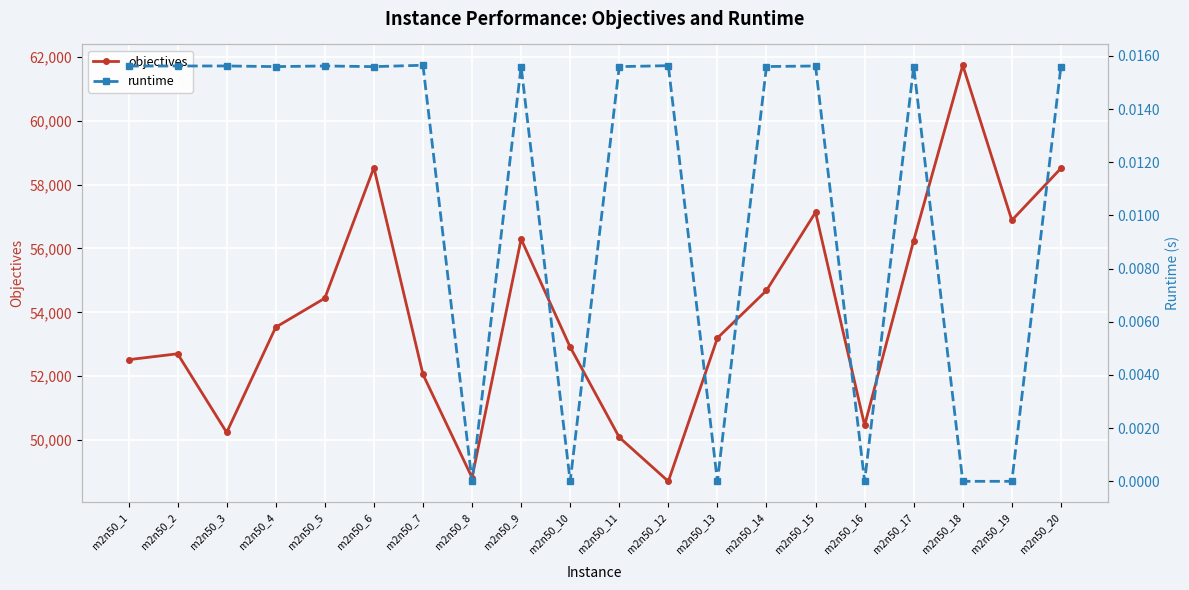

Between m2n50_18 and m2n50_5, which is larger?

m2n50_18